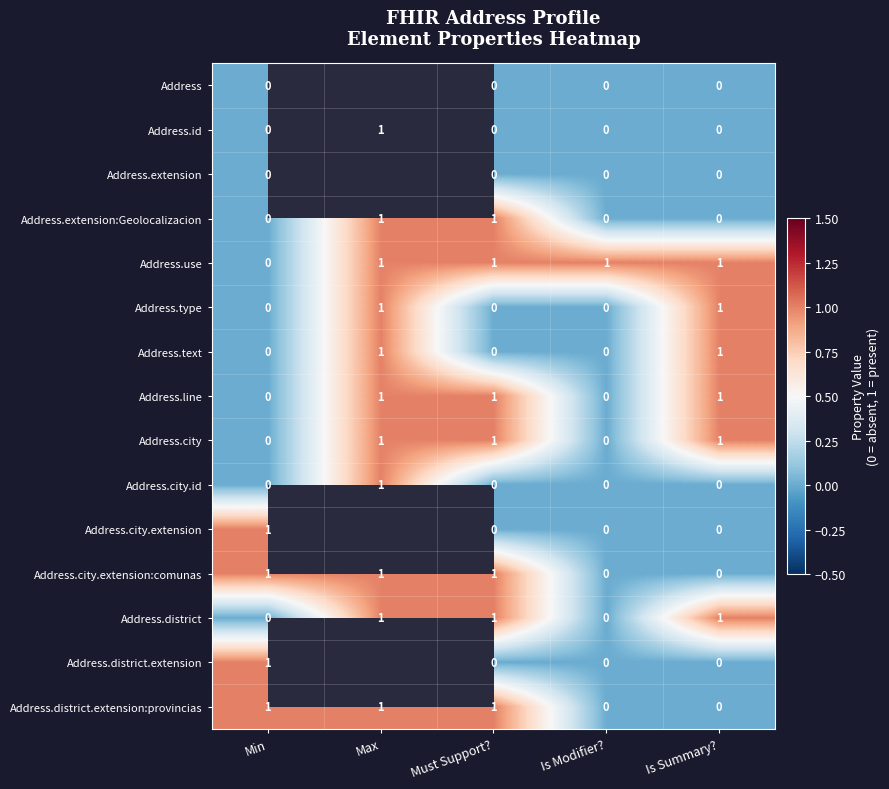

Is the value of Address.district.extension:provincias at Min greater than the value of Address at Is Summary??

Yes